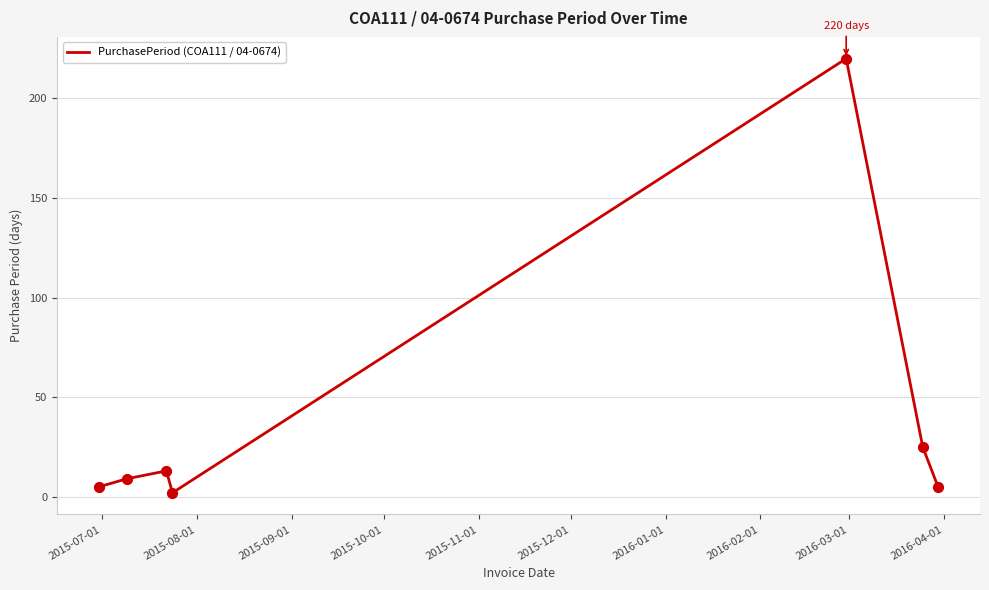

What is the greatest value displayed?

220